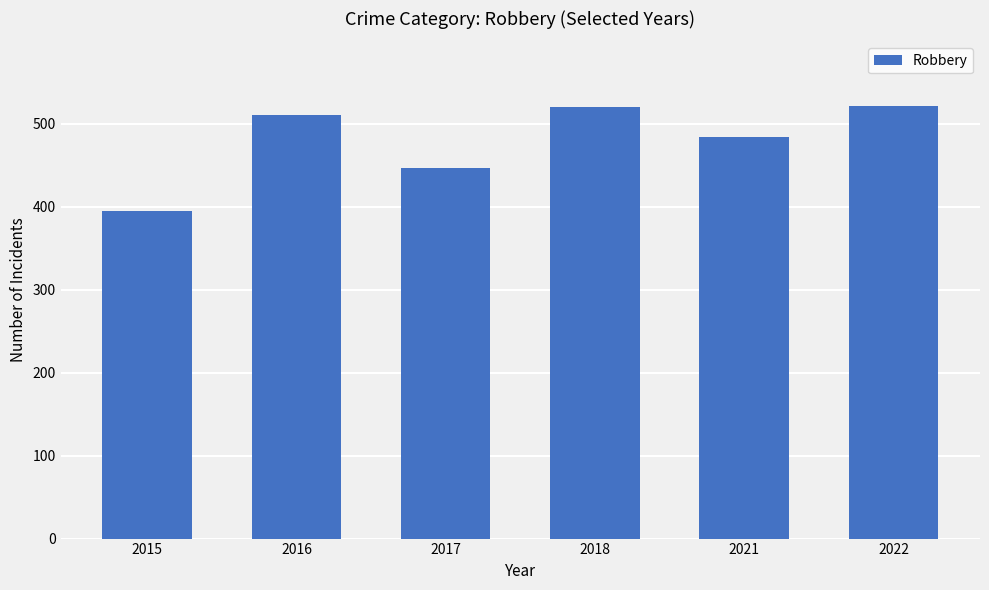

Is it true that the value at 2016 is 900?

False